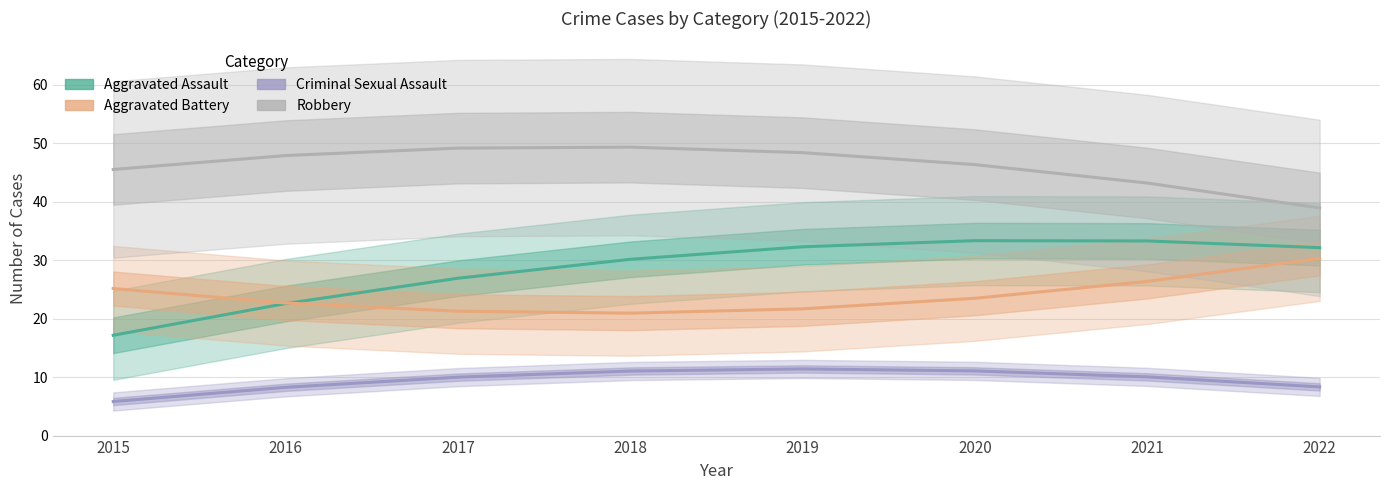

Read the Criminal Sexual Assault value at 2017.

10.0